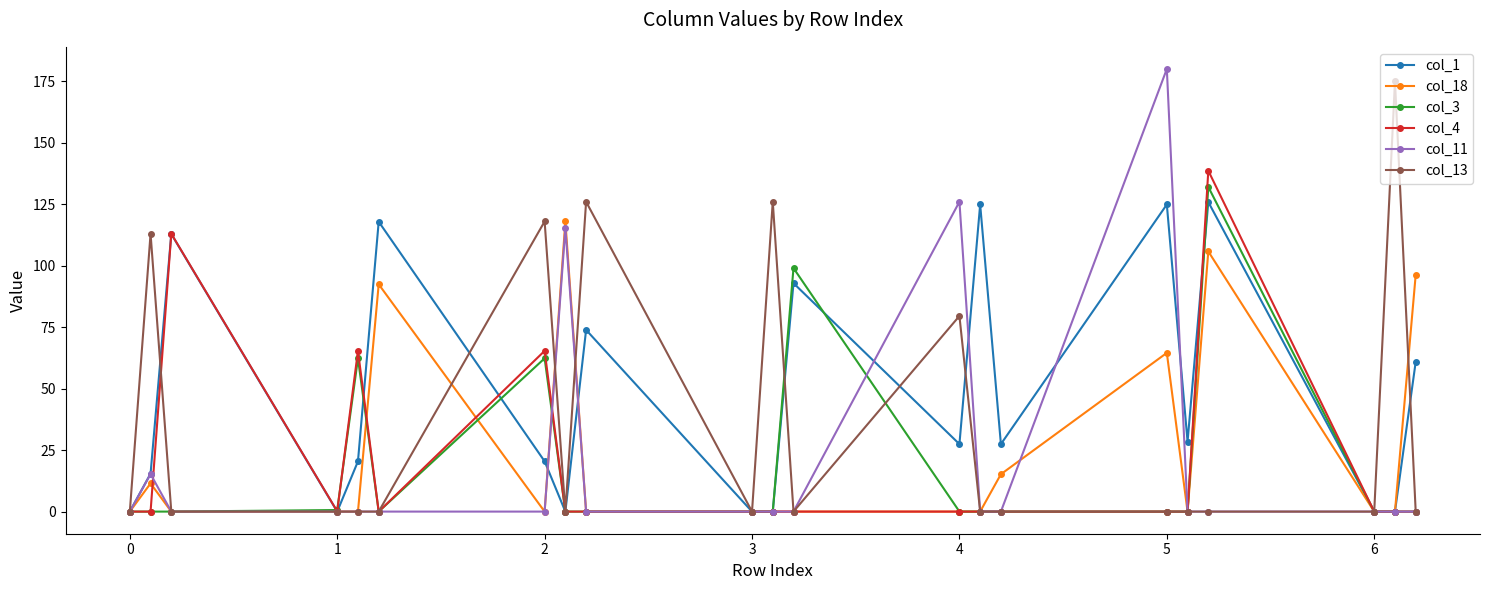

True or false: col_18 has more than 1 points higher than both neighbors.

True